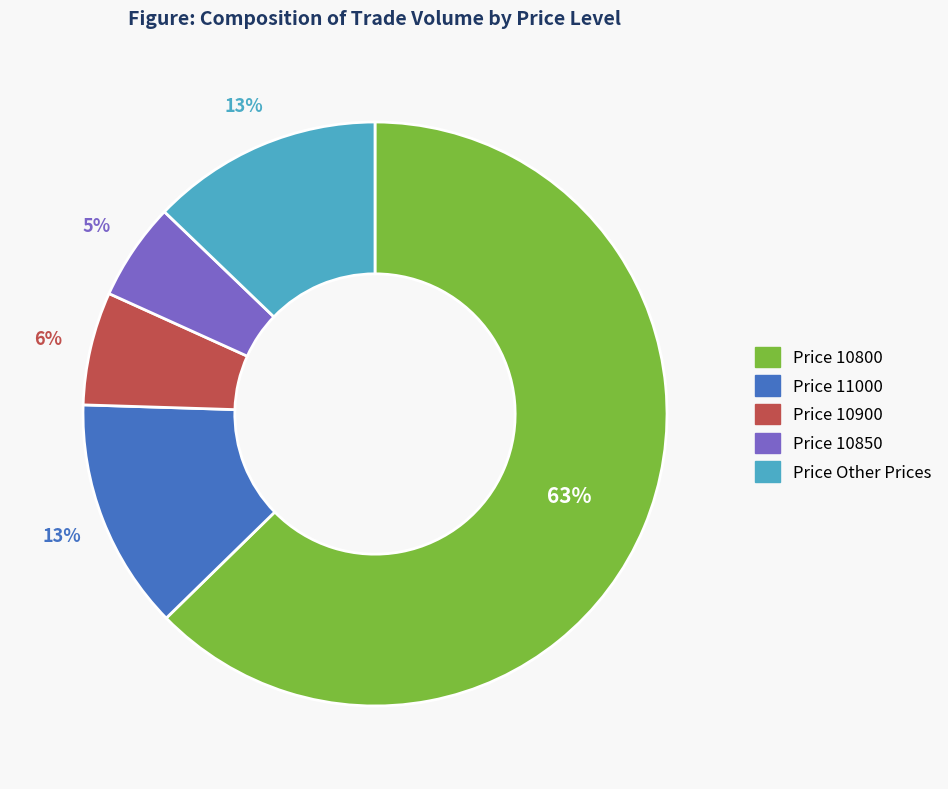

To the nearest percent, what is the average slice percentage?

20%